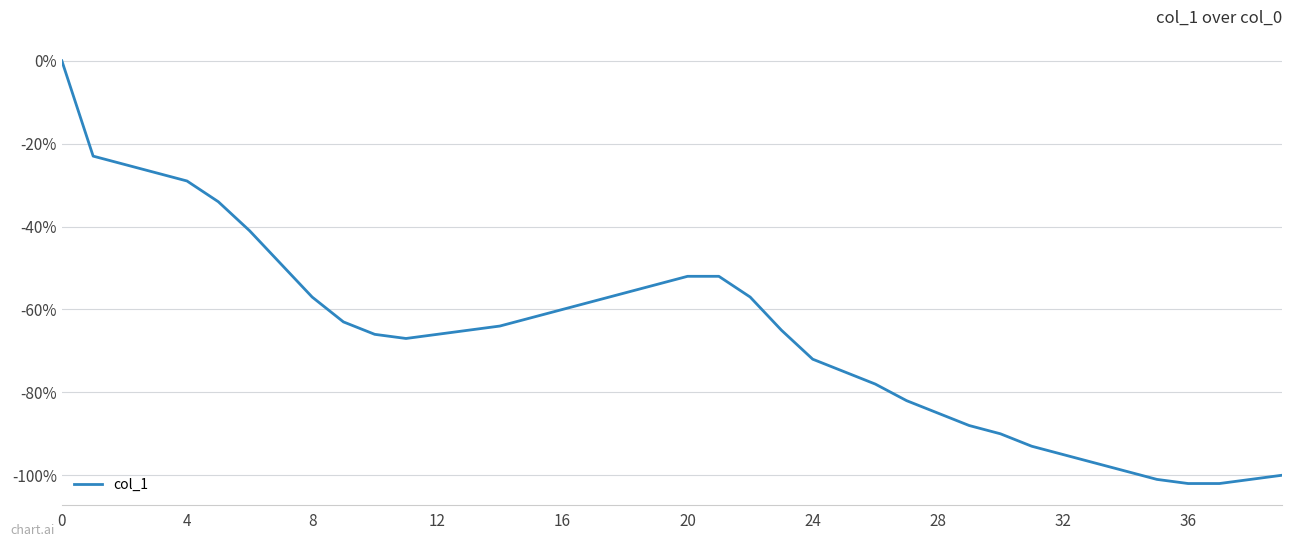

What is the smallest value displayed?

-102